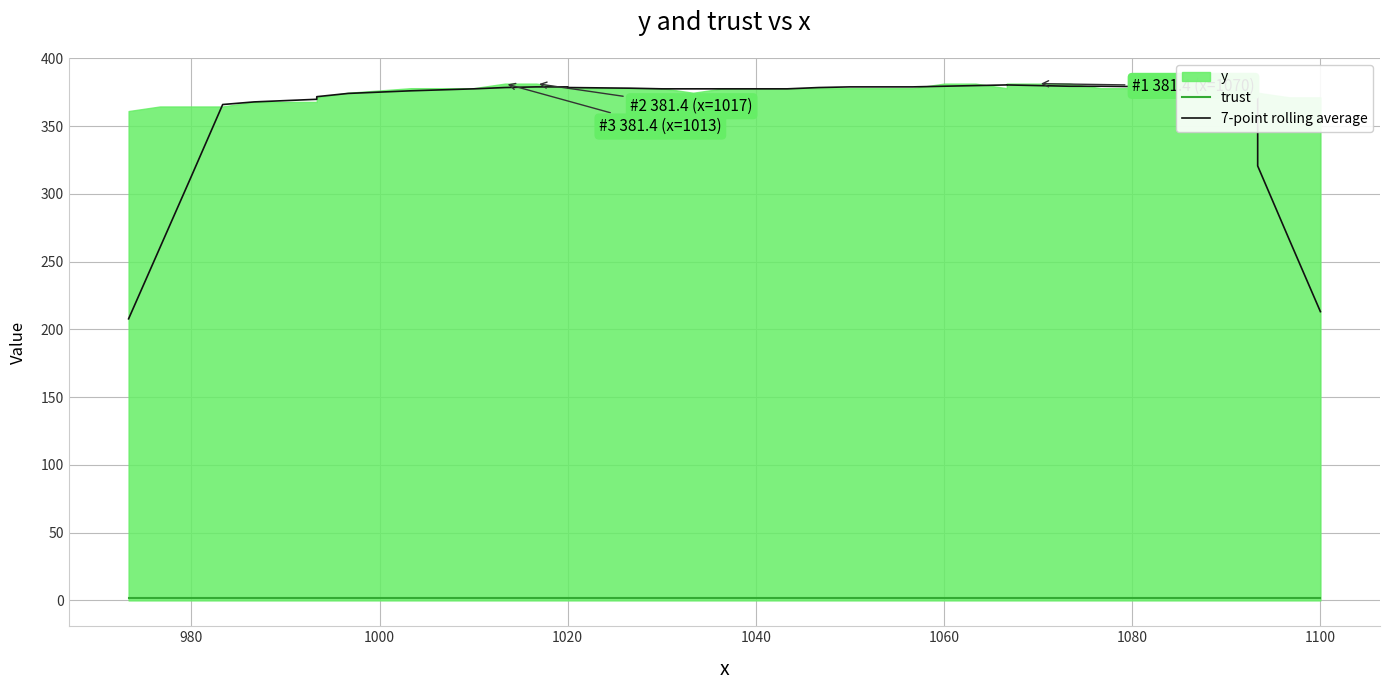

True or false: 7-point rolling average and trust intersect in this chart.

False